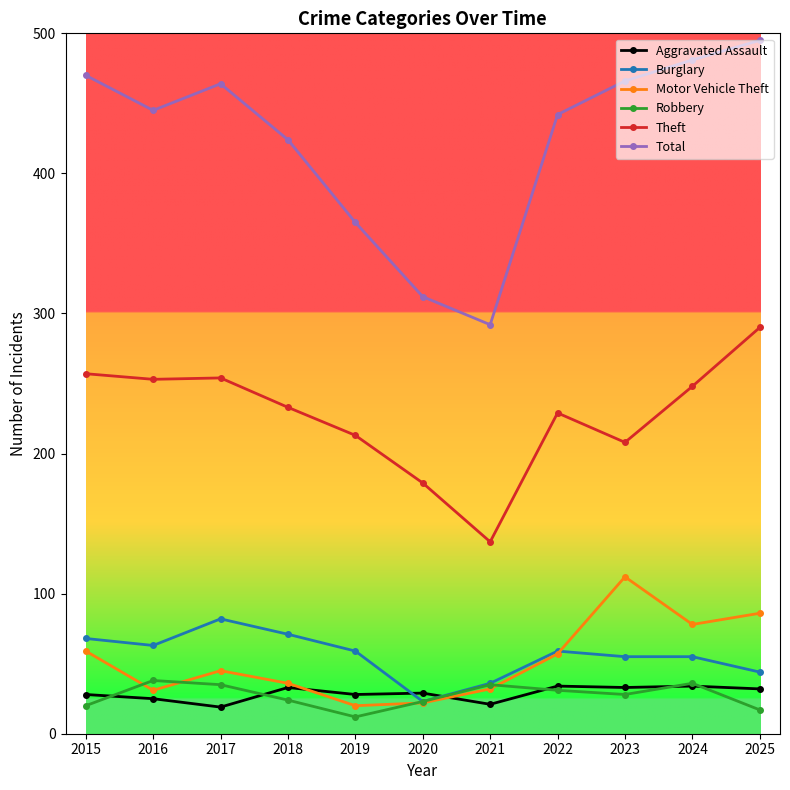

What are all the series names shown in the legend?

Aggravated Assault, Burglary, Motor Vehicle Theft, Robbery, Theft, Total